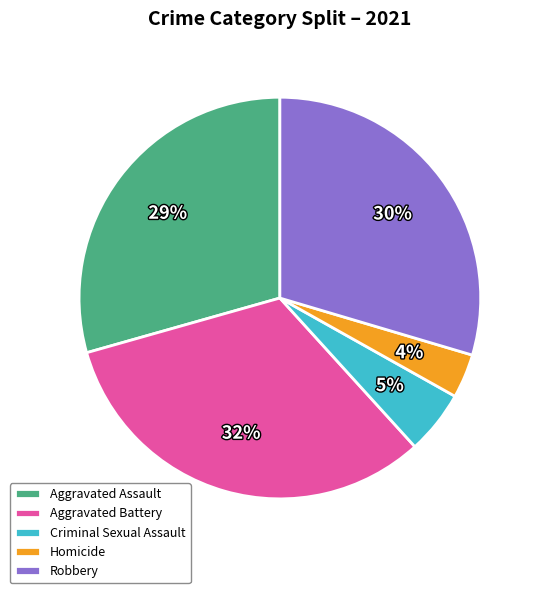

To the nearest percent, what portion does Aggravated Battery represent?

32%